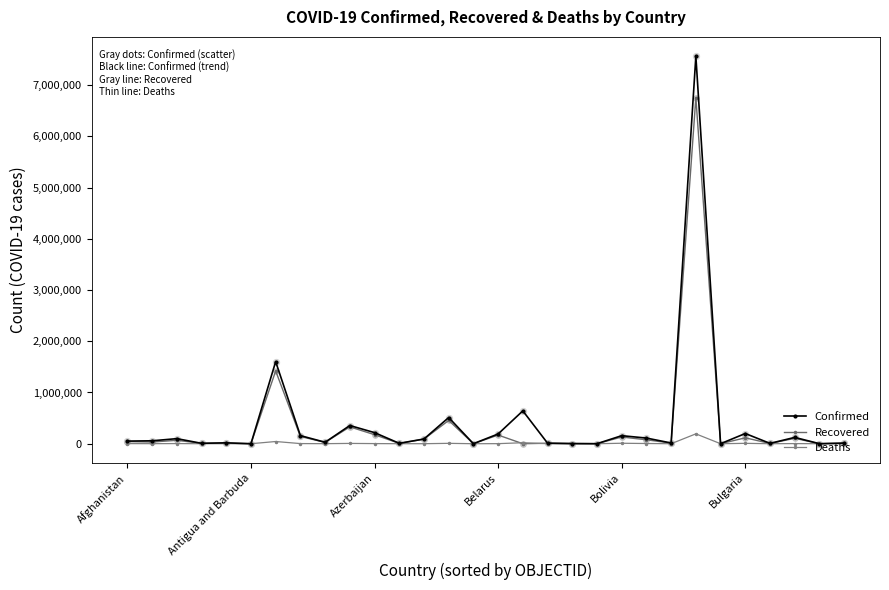

At which category is the sum across all series the highest?

23